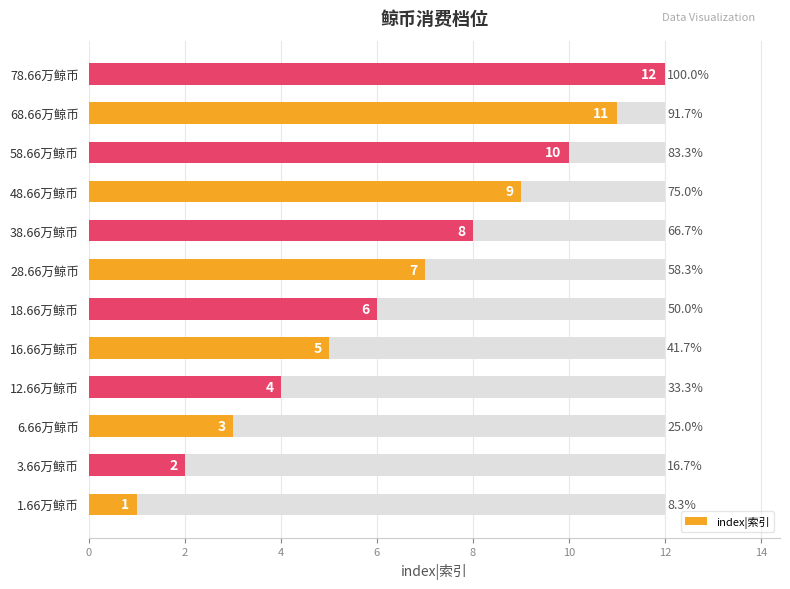

What is the sum of all values?

78